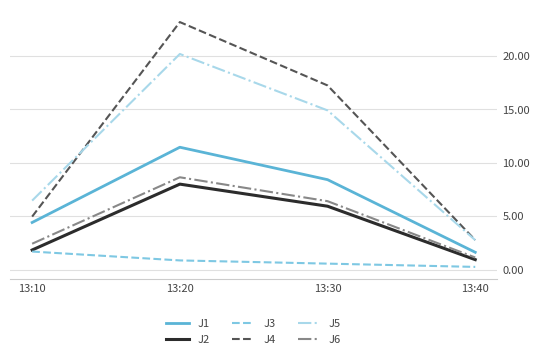

True or false: J6 and J3 intersect in this chart.

False